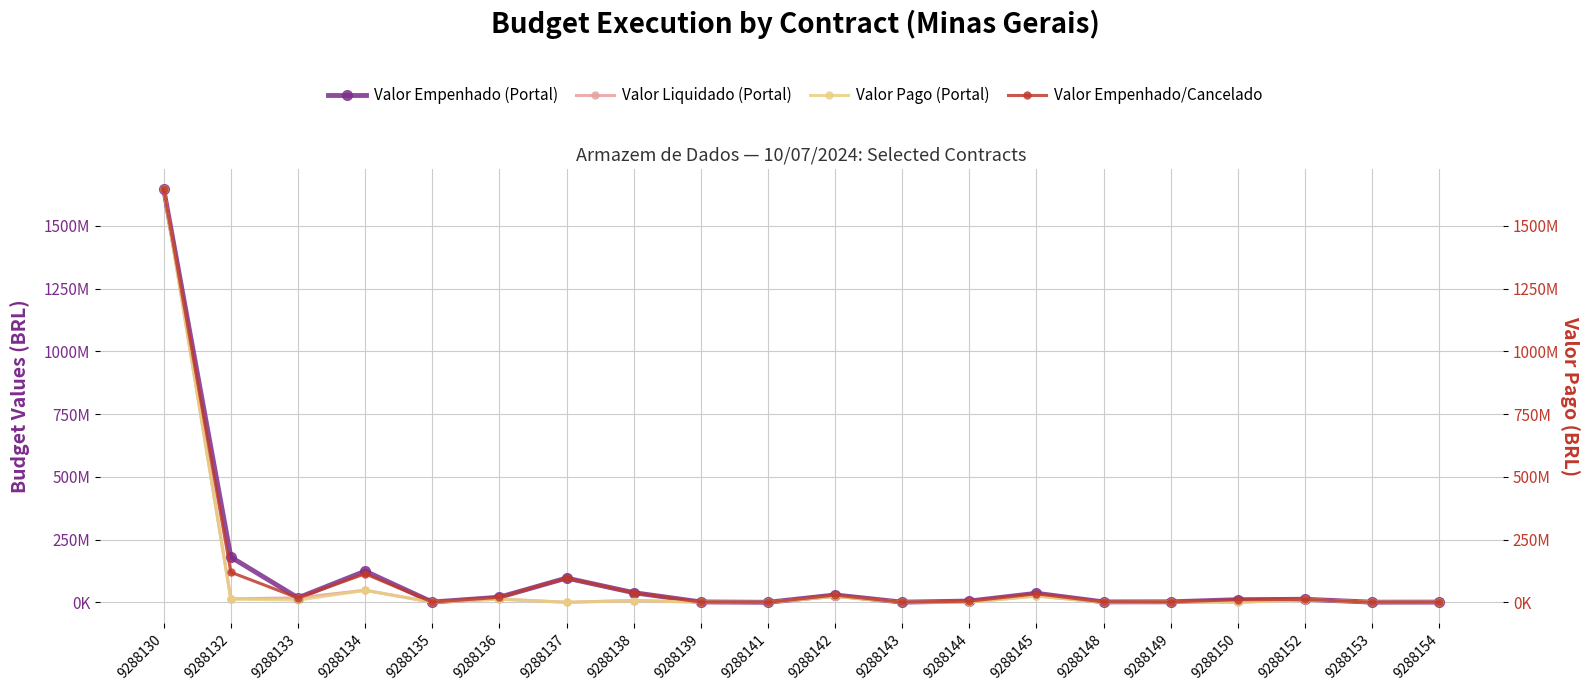

Where is the first local minimum for Valor Pago (Portal)?

9288133